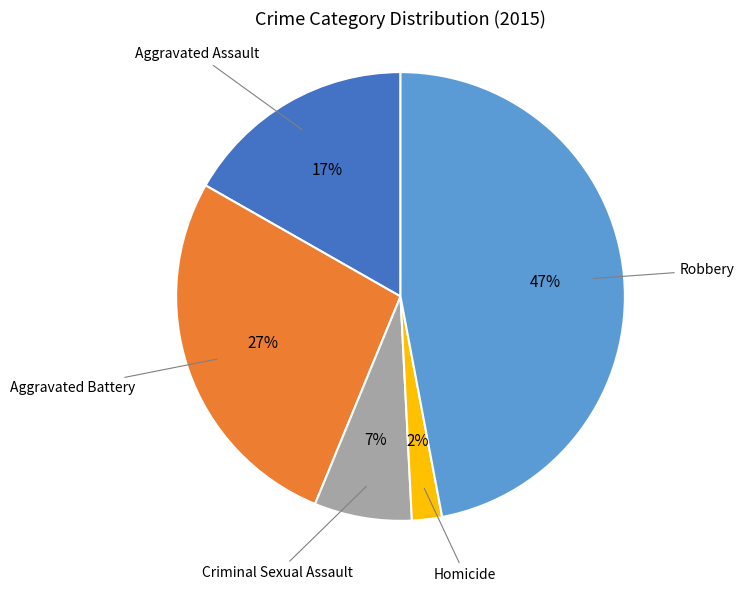

To the nearest percent, what is the average slice percentage?

20%